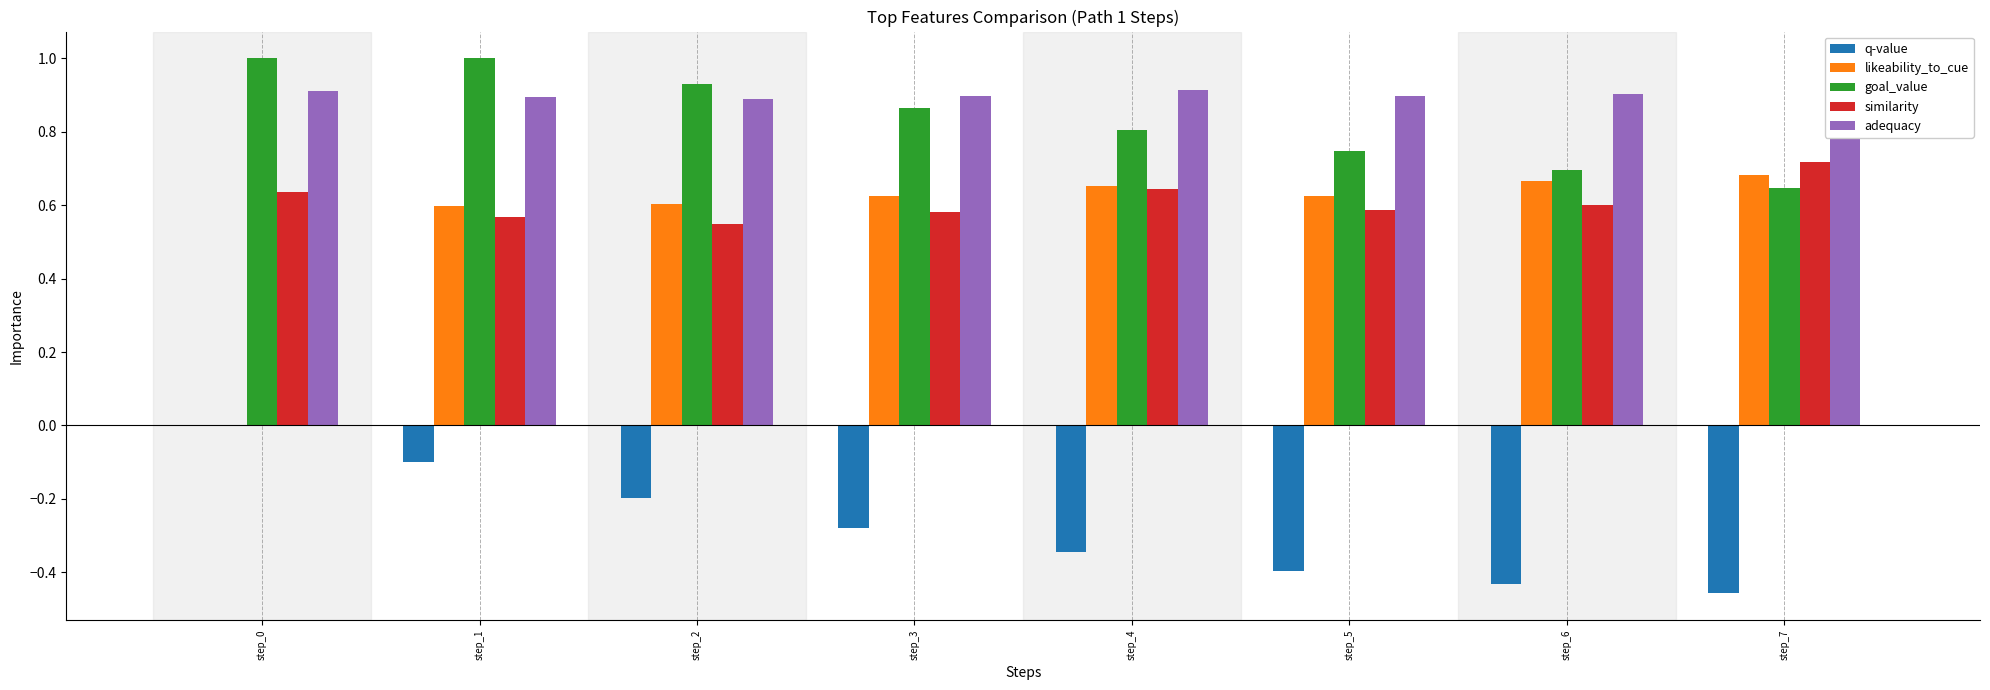

Between step_3 and step_6, which series saw the biggest shift?

goal_value